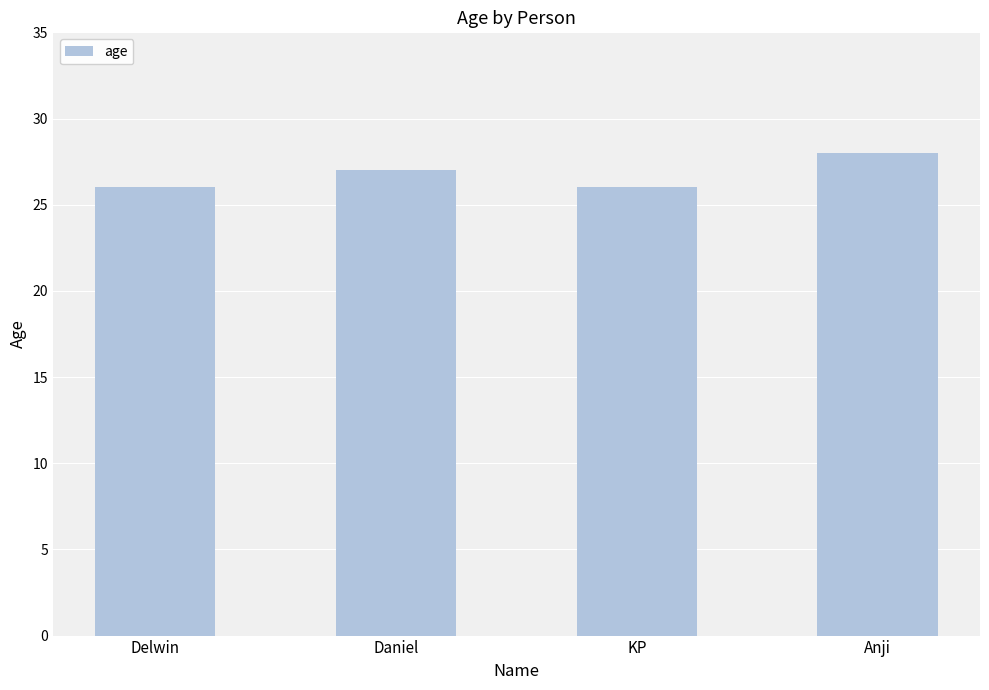

The chart shows a value of 18 at Anji. True or false?

False